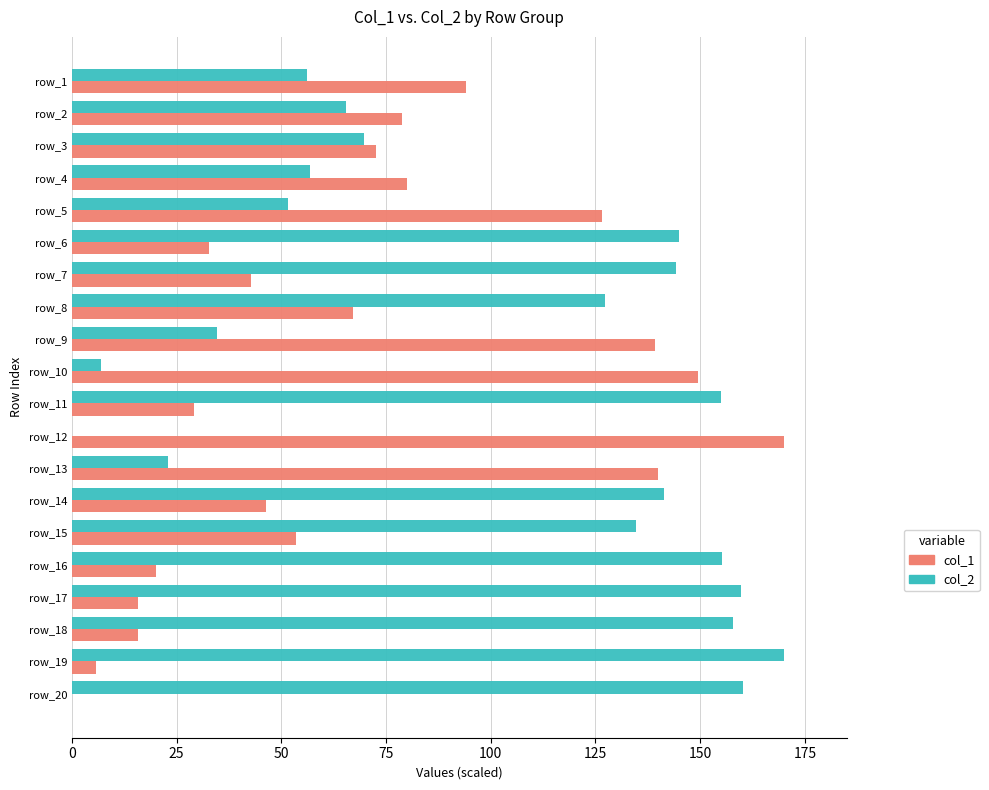

Which series has the largest total across all categories?

col_2